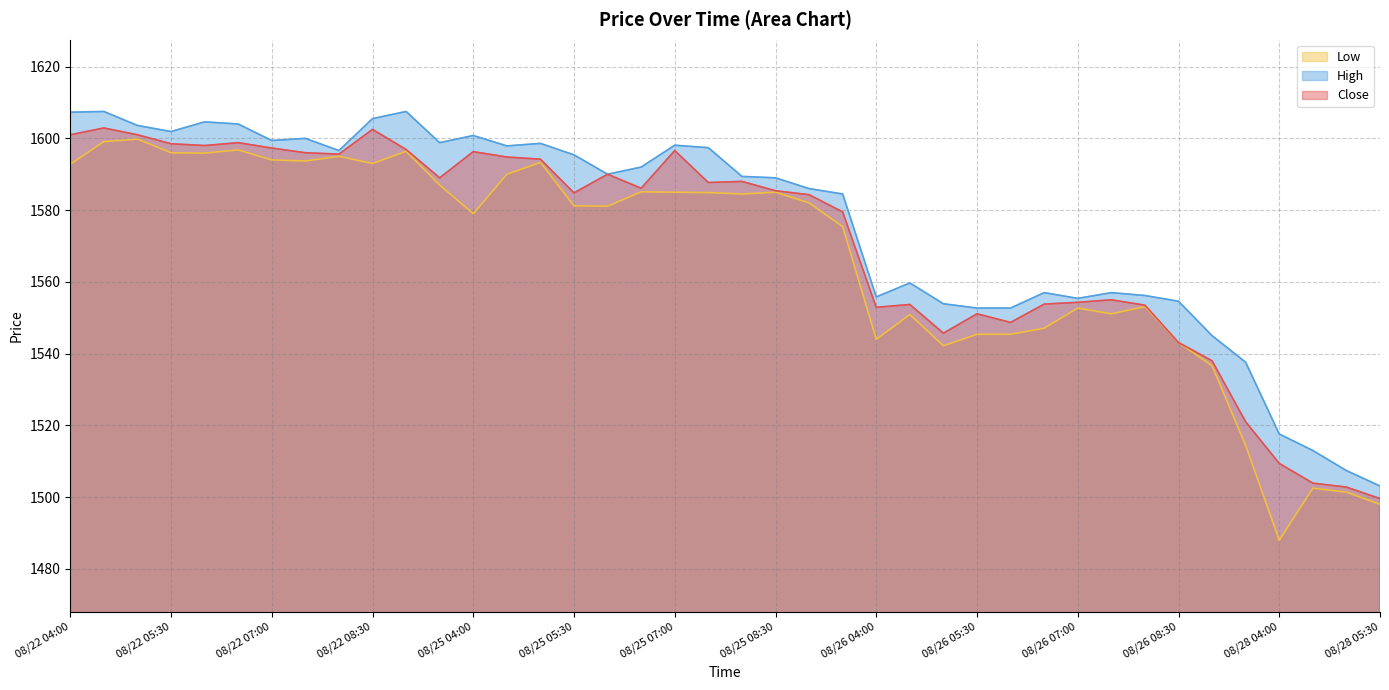

What is the difference between the maximum and minimum values in the Low series?

111.8